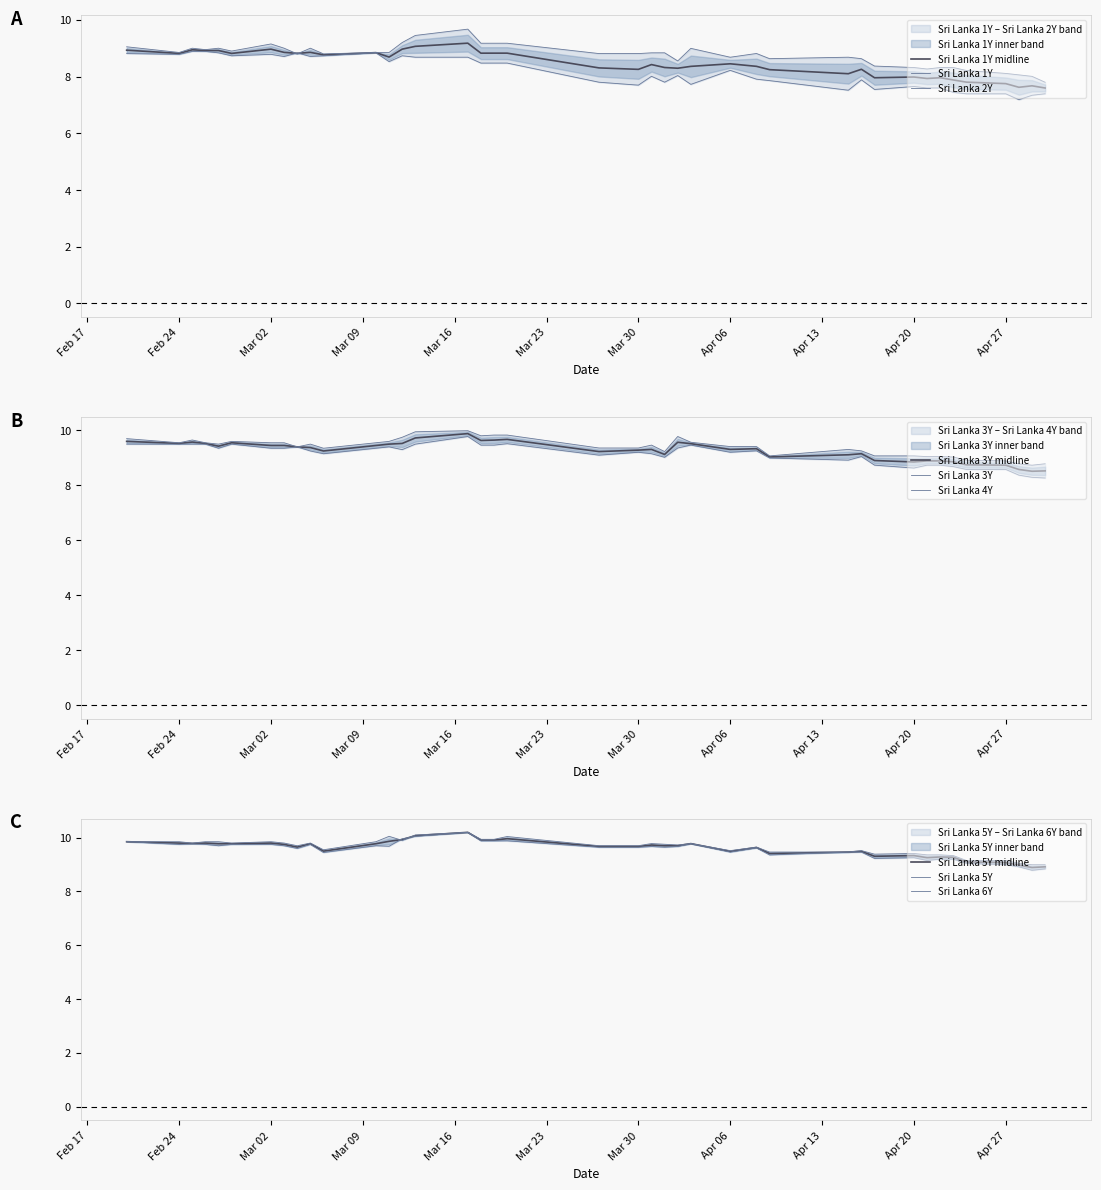

What is the lowest value of the Sri Lanka 5Y midline series?

8.9